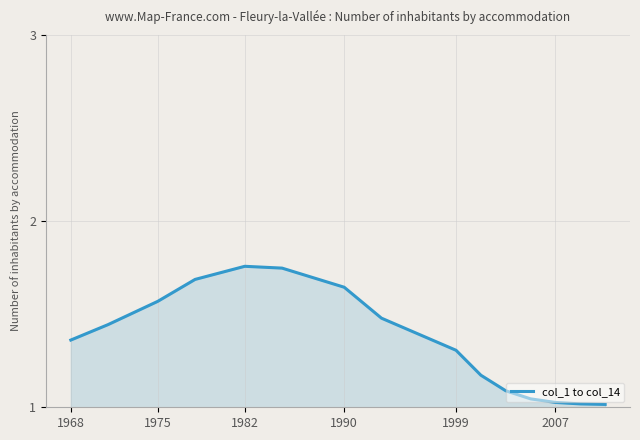

What is the difference between the maximum and minimum values?

0.7